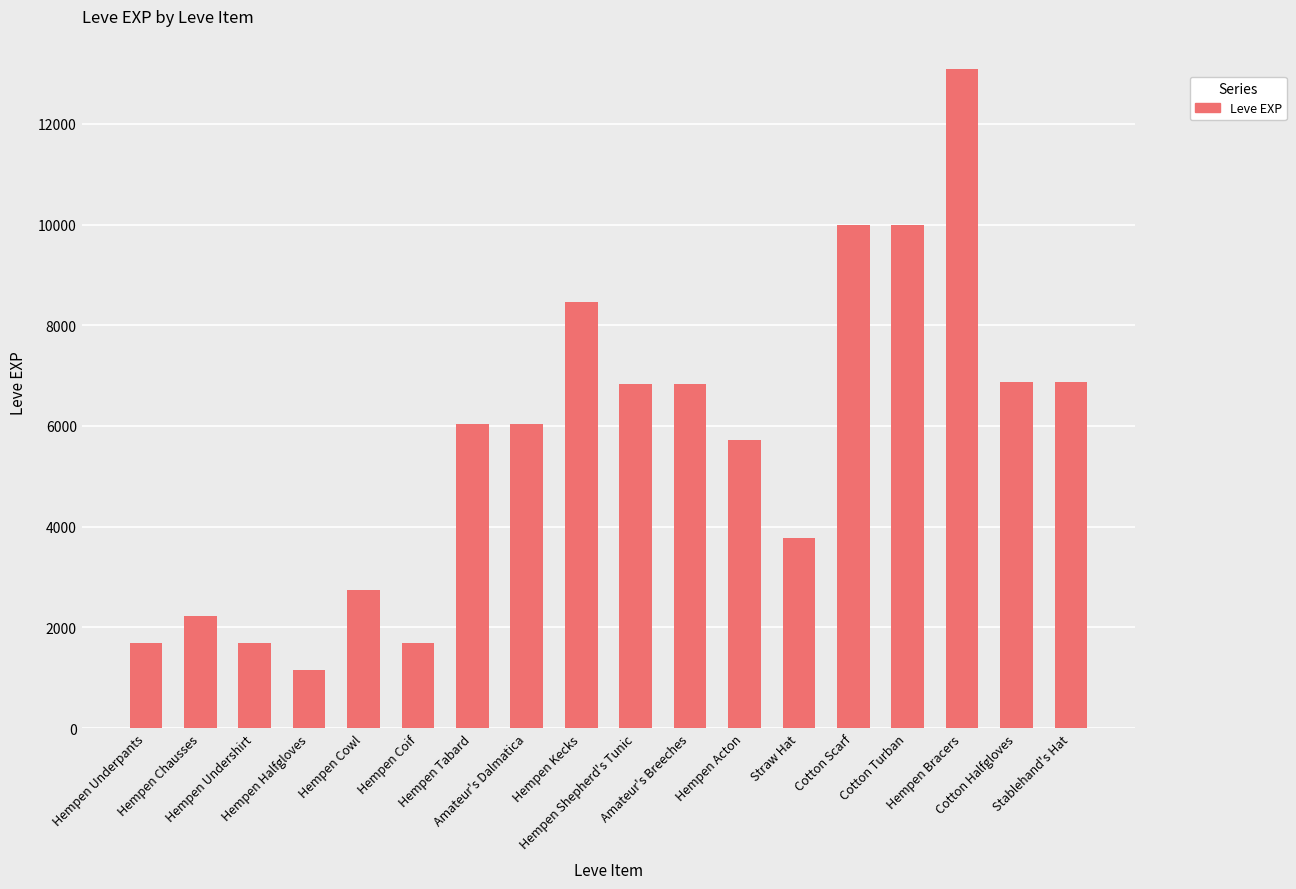

What is the value of the 2nd bar from the left?

2220